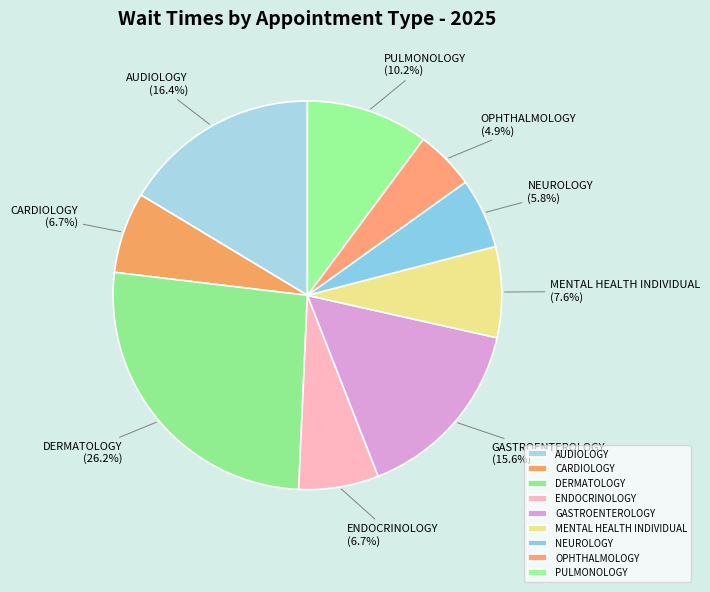

To the nearest percent, what is the combined percentage of DERMATOLOGY and CARDIOLOGY?

33%